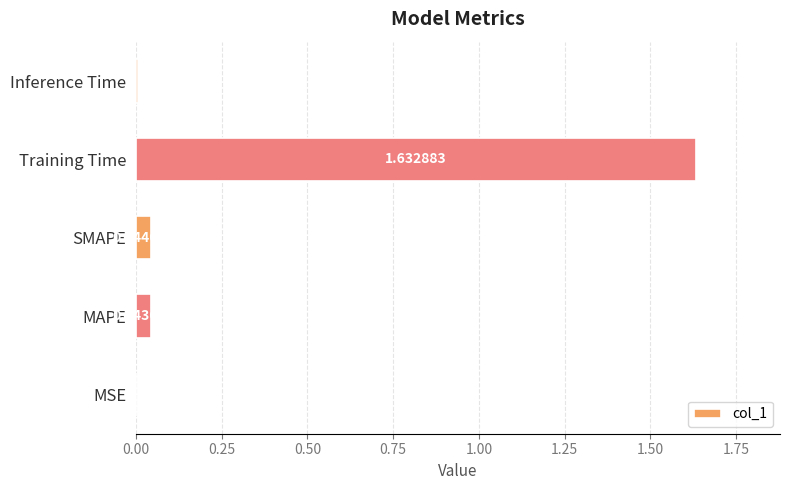

Where is the data nearest to the value 0?

MSE